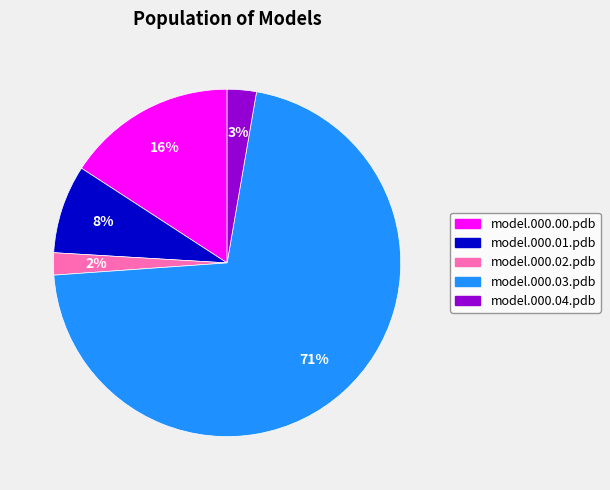

What is the largest slice in the pie chart?

model.000.03.pdb